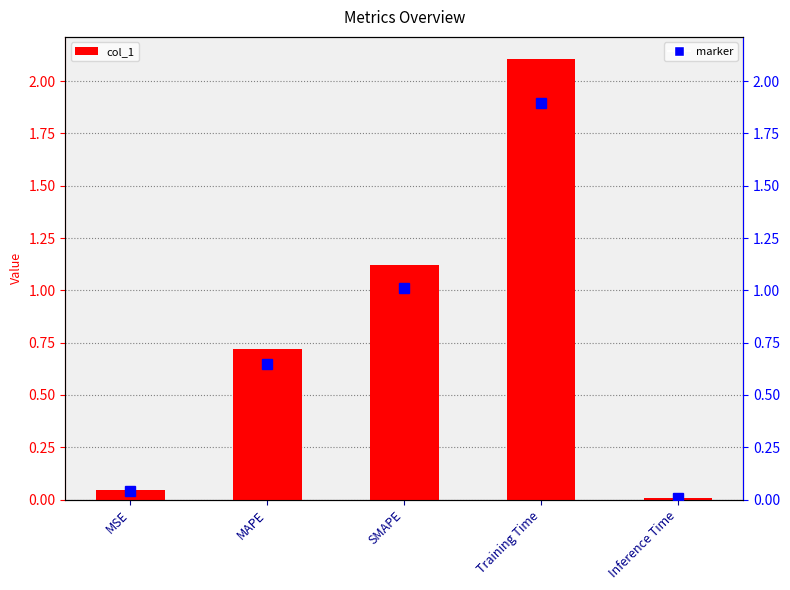

What is the difference between the maximum and minimum values?

2.1